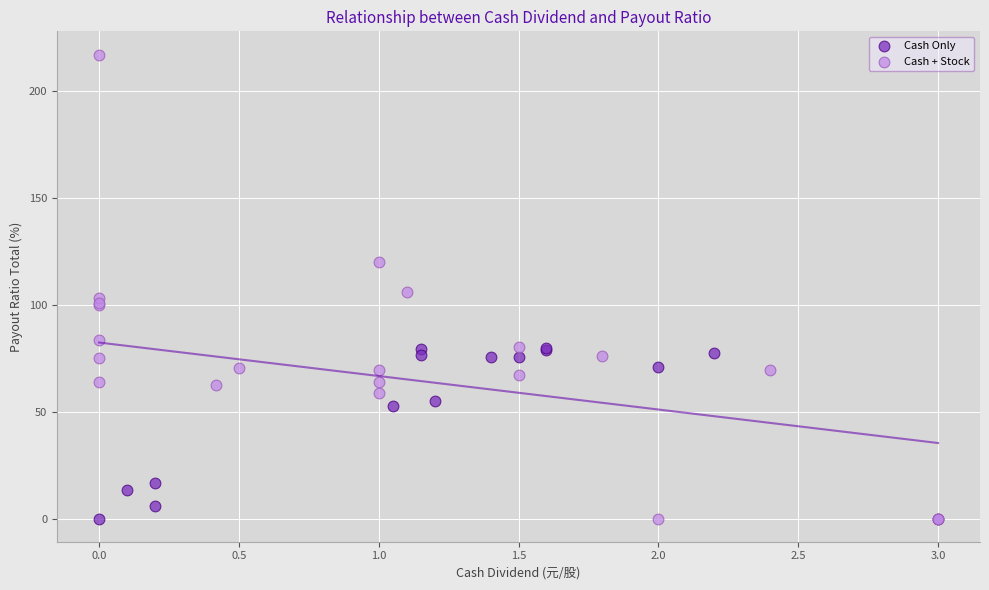

Which series reaches the maximum Y coordinate?

Cash + Stock